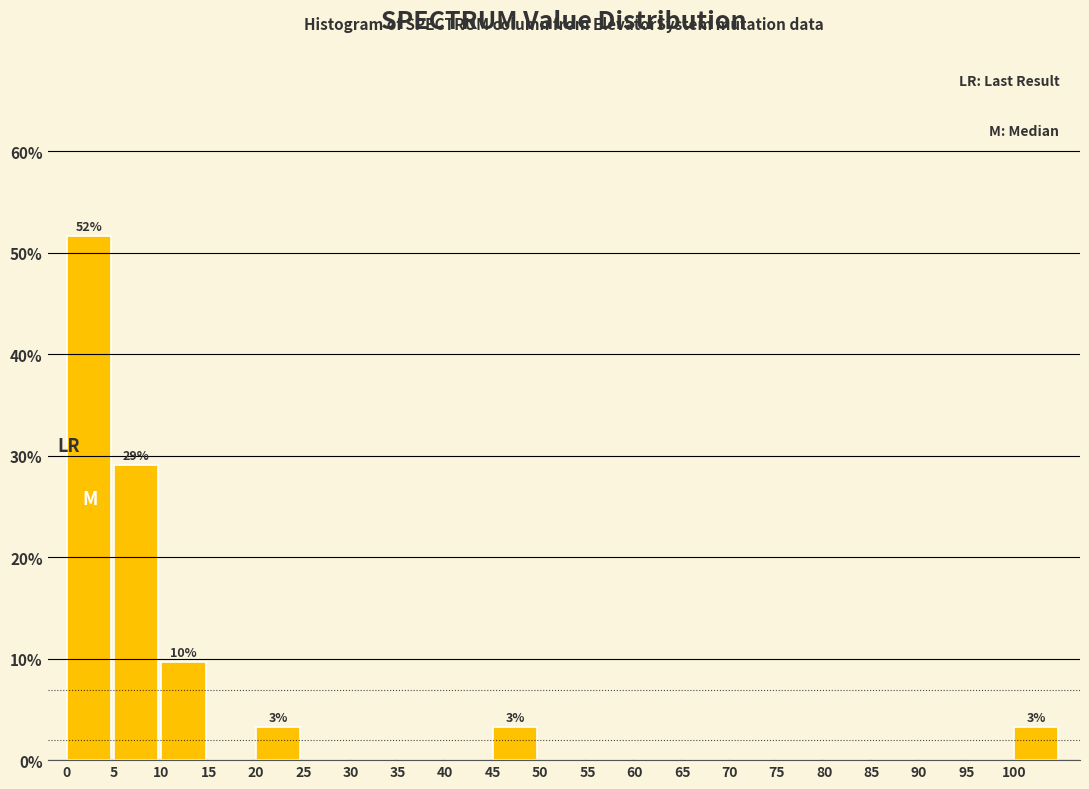

Which range on the x-axis has the tallest bar?

0 to 5